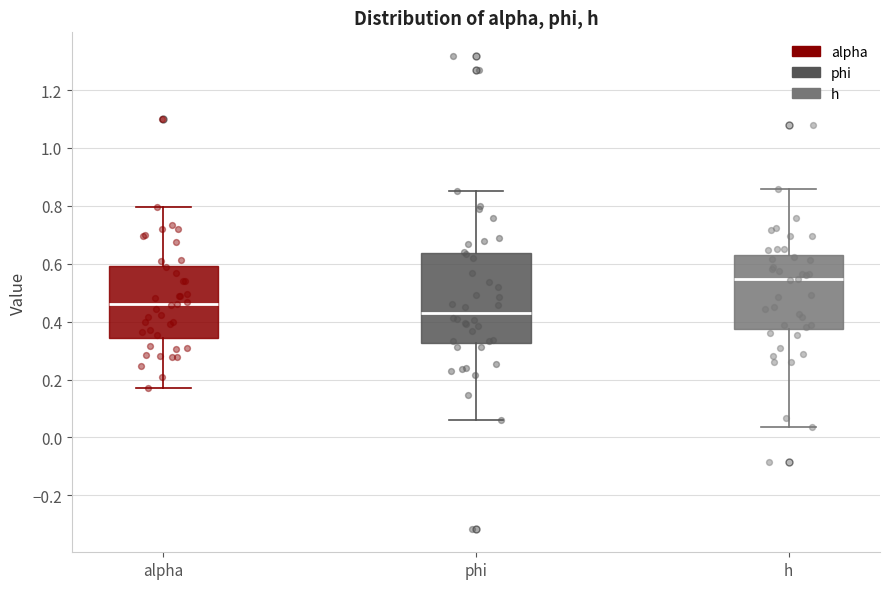

Reading left to right, read every box against the y-axis: the position of its median line, the range the box covers, and the ends of its whiskers. The values are not printed on the chart, so give them approximately, as read against the axis.

alpha: median 0.46, box 0.34 to 0.60, whiskers 0.18 to 0.80
phi: median 0.44, box 0.32 to 0.64, whiskers 0.06 to 0.86
h: median 0.54, box 0.38 to 0.62, whiskers 0.04 to 0.86